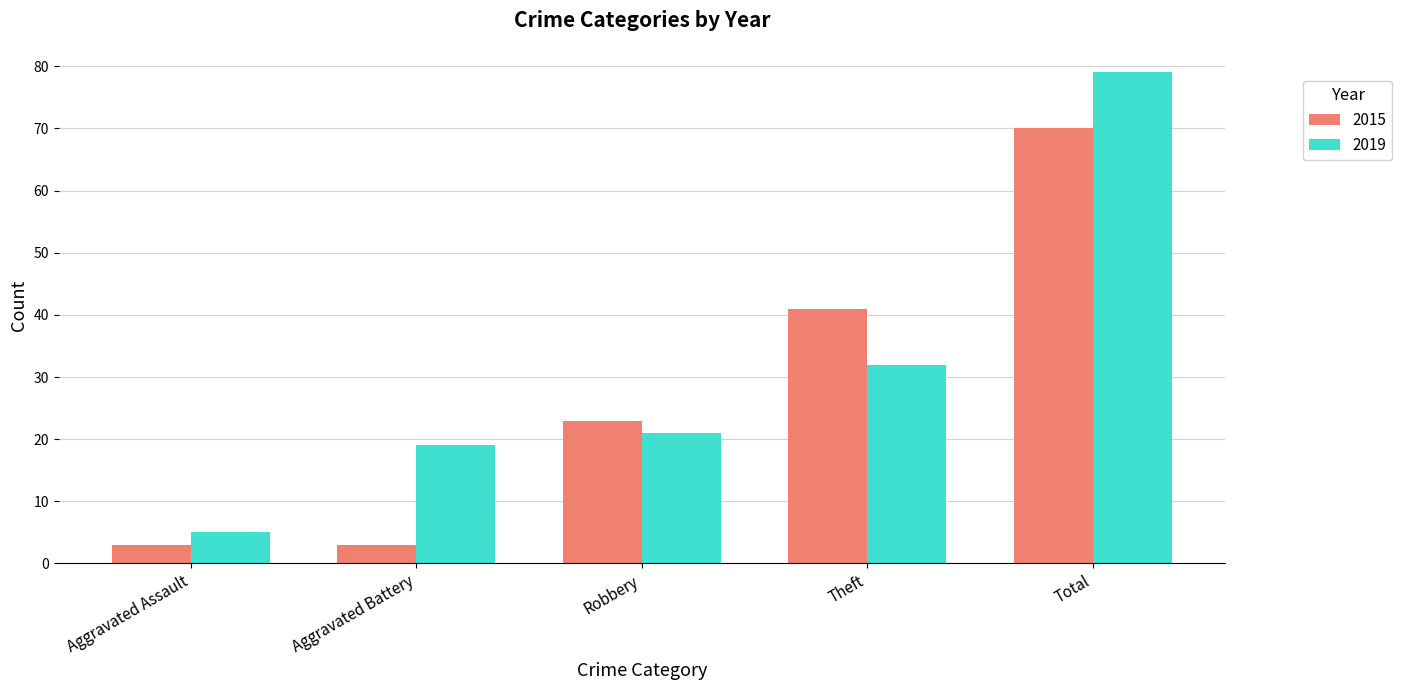

At Total, list the series in order from largest to smallest.

2019, 2015